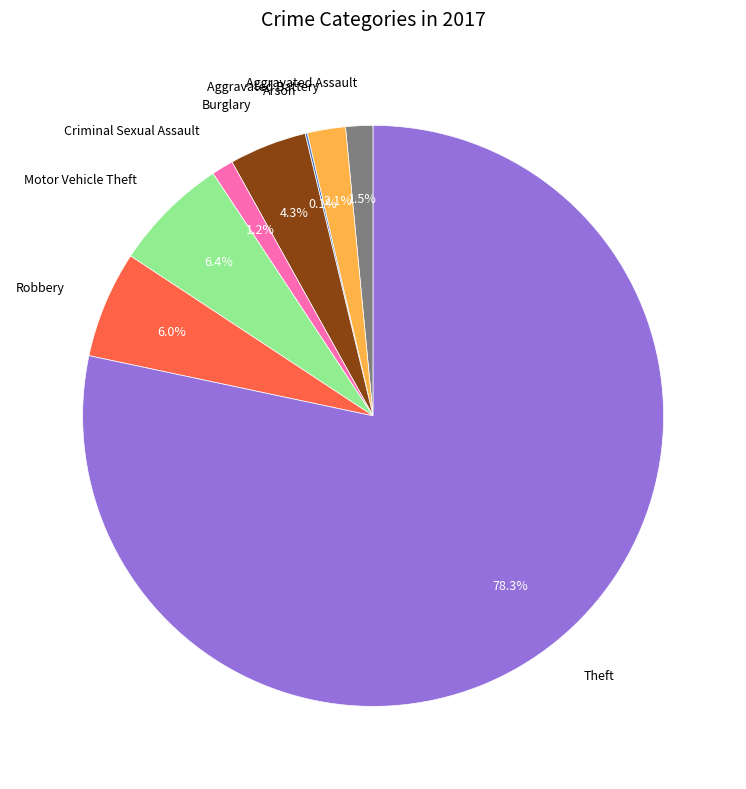

To the nearest percent, what is the difference between the largest and smallest slice percentages?

78%